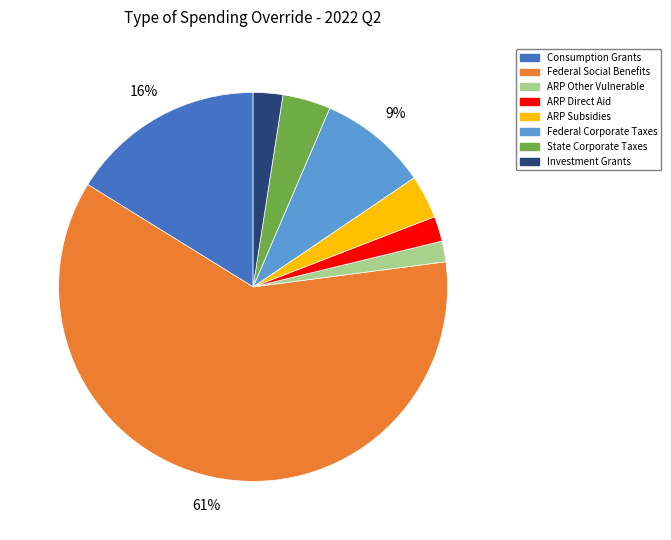

Which category accounts for the majority?

Federal Social Benefits